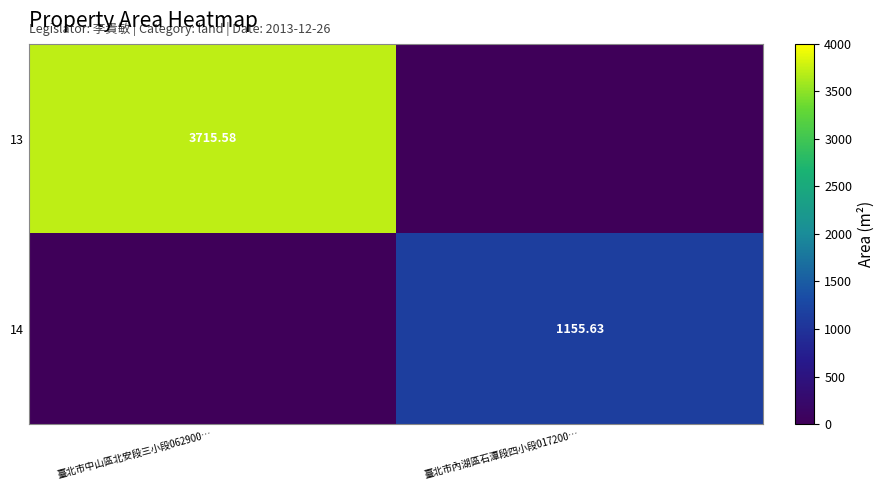

Is the value of 13 at 臺北市中山區北安段三小段062900… greater than the value of 14 at 臺北市內湖區石潭段四小段017200…?

Yes